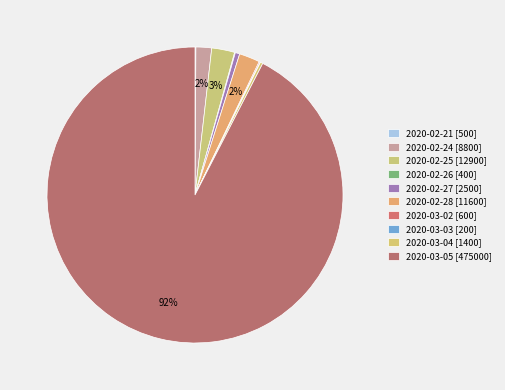

What percentage is the 2020-02-24 slice, to the nearest percent?

2%